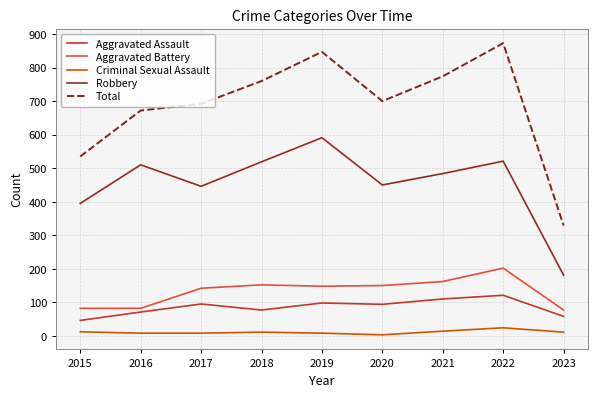

How many lines are shown in the chart?

5